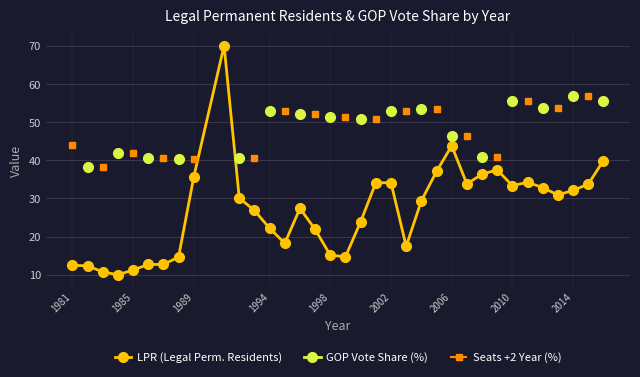

What is the value of the LPR (Legal Perm. Residents) point at the 3rd from the left?

10.7